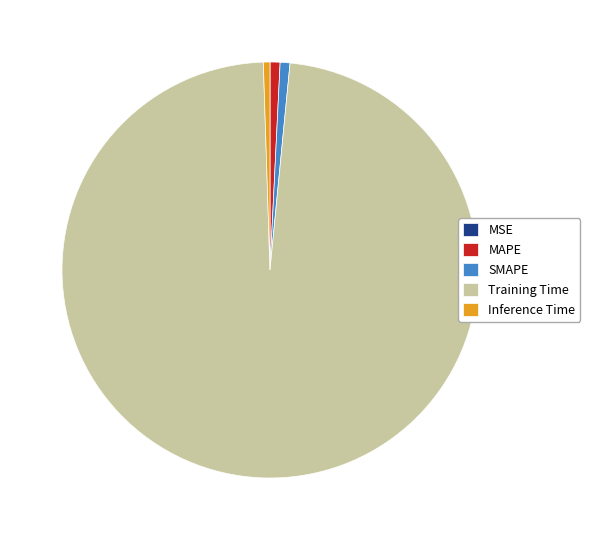

What is the majority slice?

Training Time